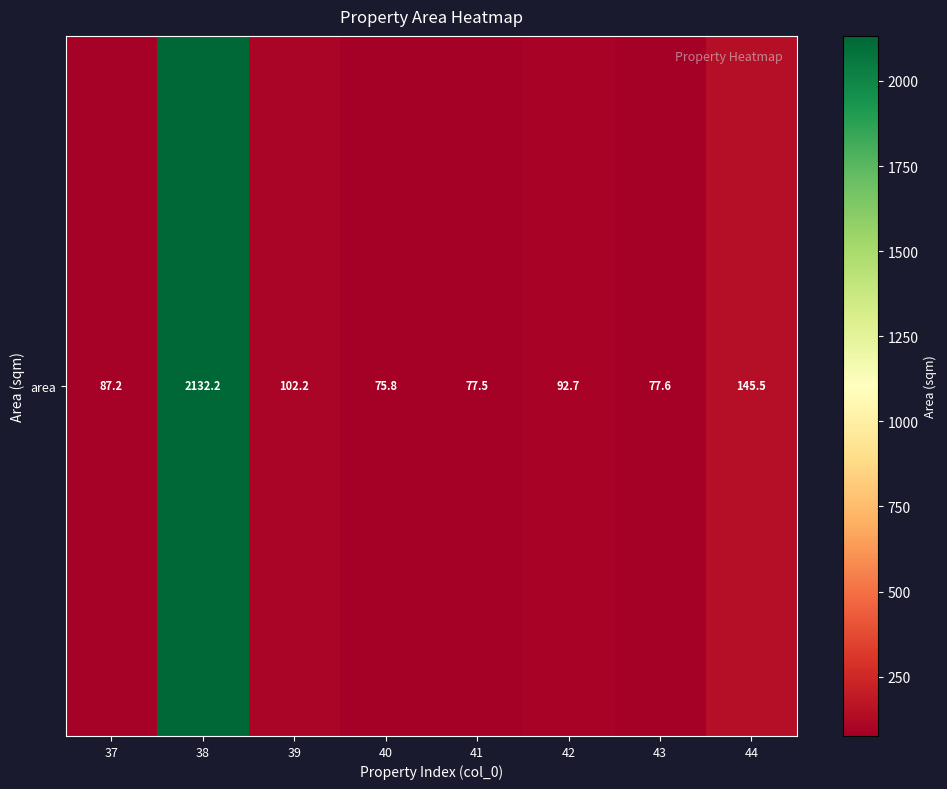

Reading right to left, extract all data points from this chart.

44=145.5	43=77.6	42=92.7	41=77.5	40=75.8	39=102.2	38=2132.2	37=87.2